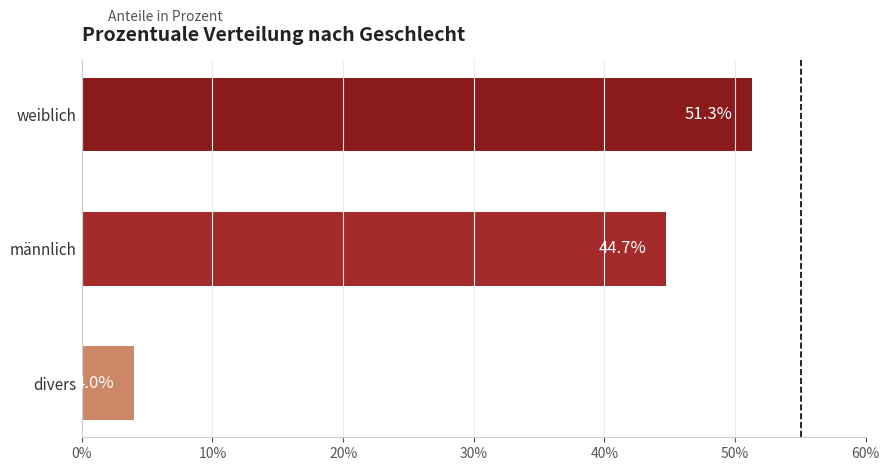

Does the chart contain any negative values?

No